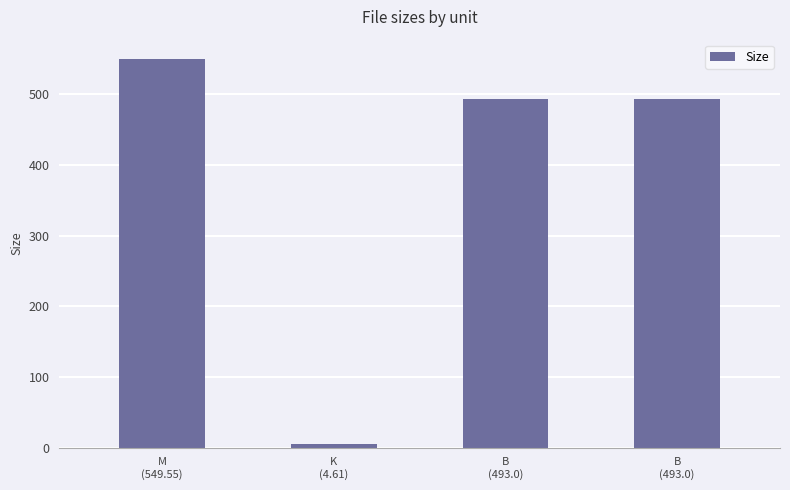

Reading left to right, transcribe all the data shown in this chart.

M
(549.55)=549.5	K
(4.61)=4.6	B
(493.0)=493.0	B
(493.0)=493.0